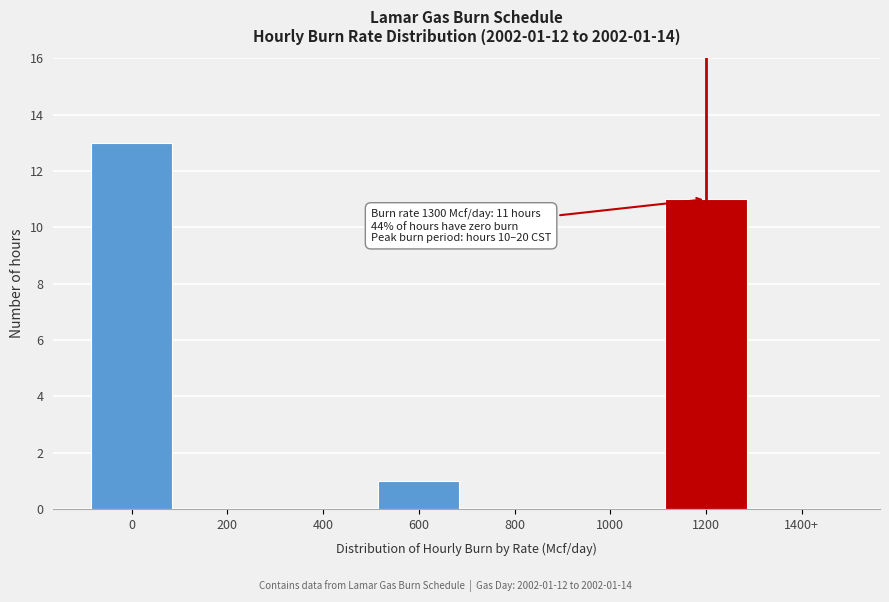

Reading left to right, what are all the values shown in this chart?

0=13	200=0	400=0	600=1	800=0	1000=0	1200=11	1400+=0